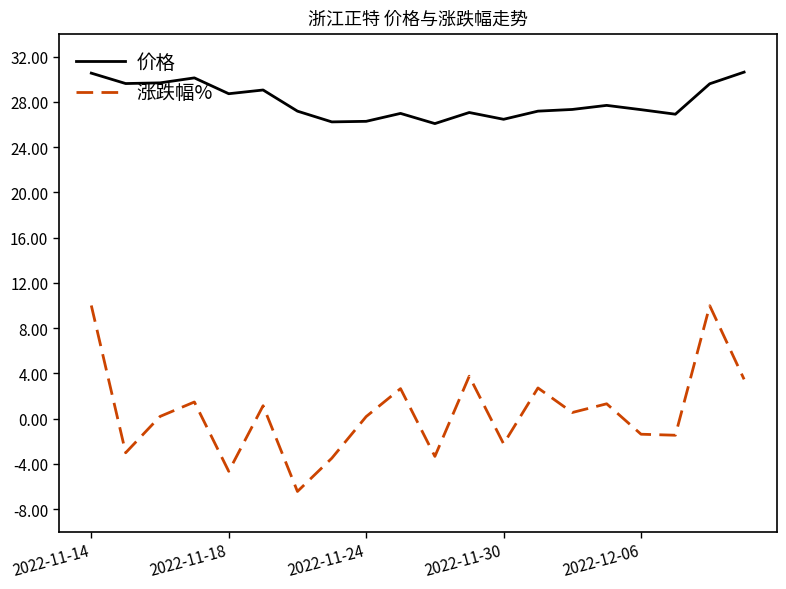

True or false: 涨跌幅% and 价格 intersect in this chart.

False